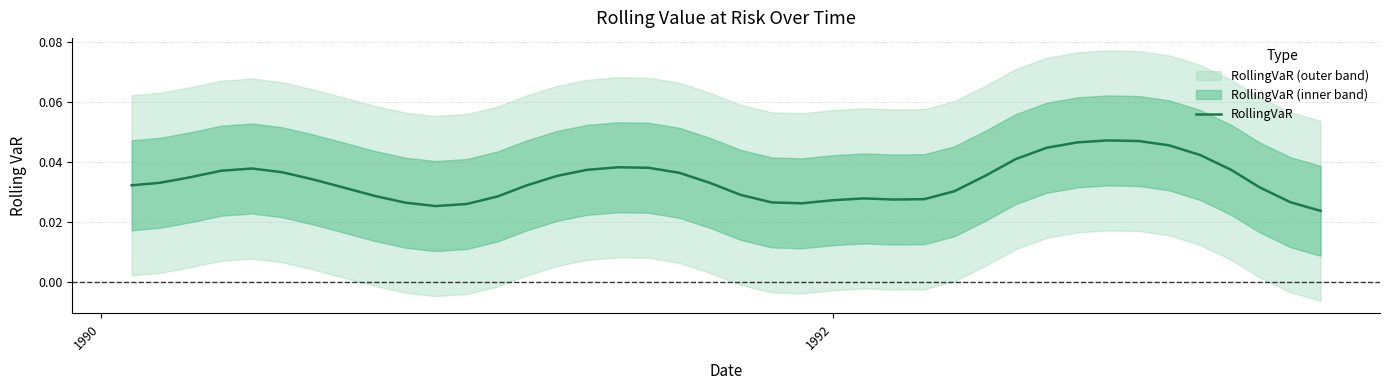

Is this an area chart (filled region under the line)?

No